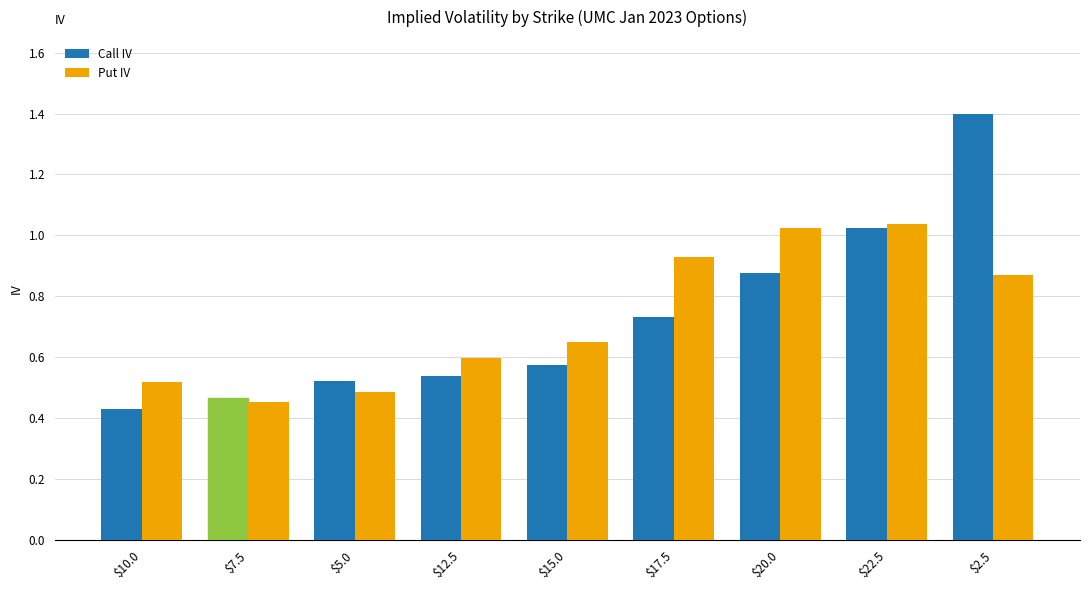

Which label corresponds to the largest value in the chart?

$2.5